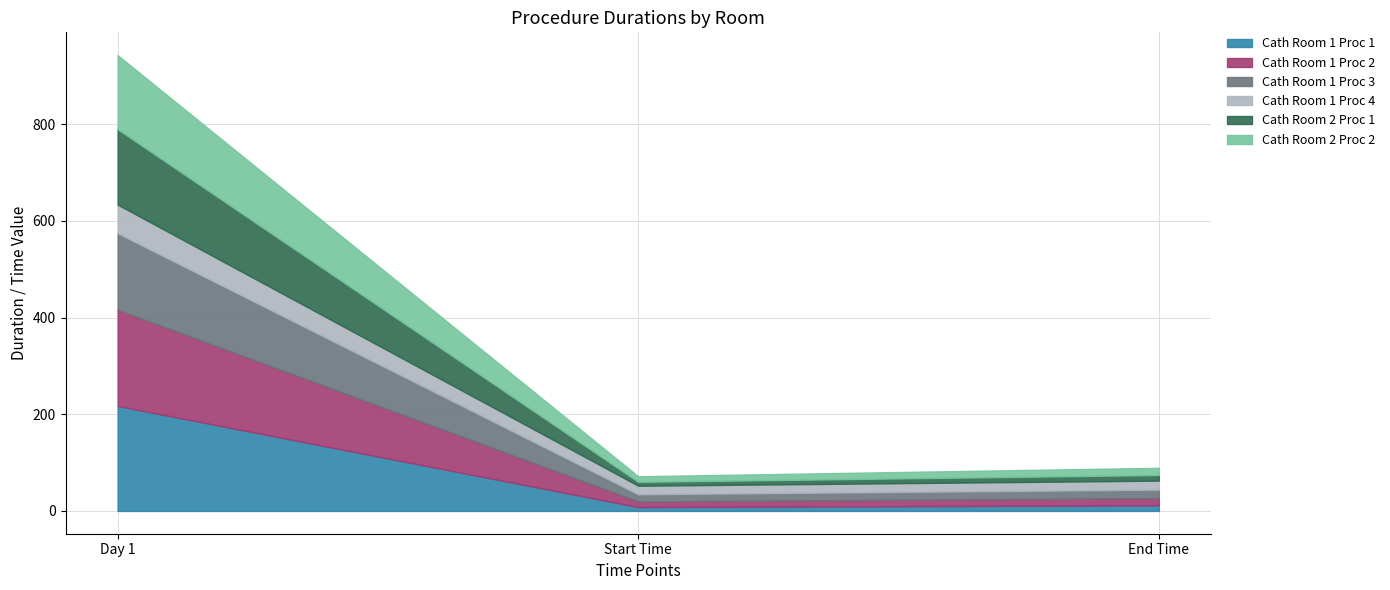

At how many categories does at least one series exceed 141?

1